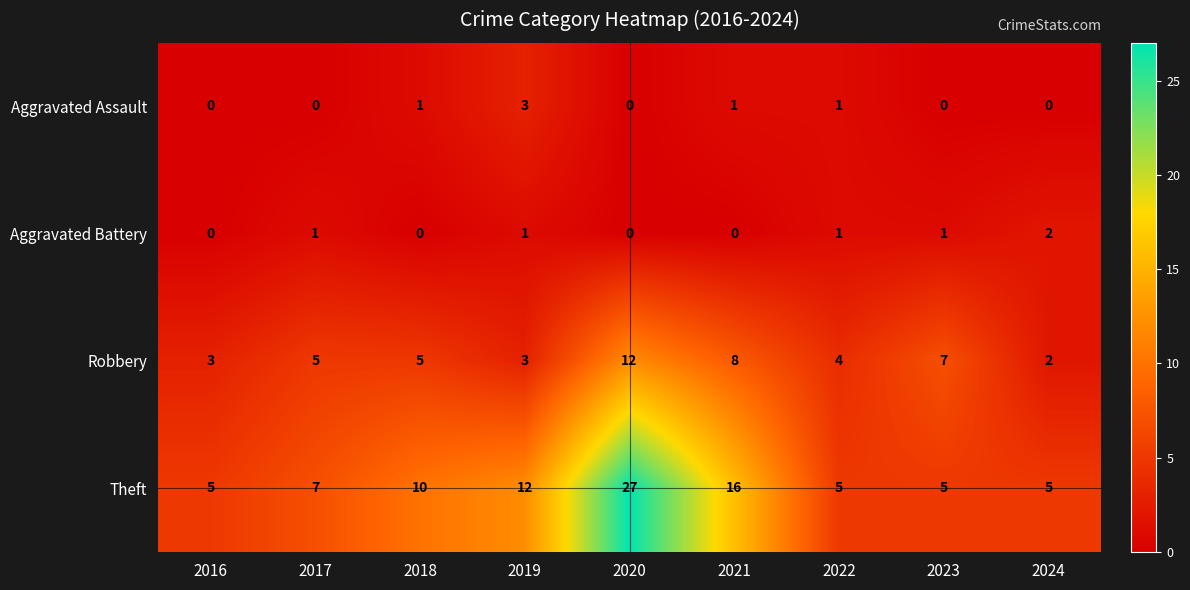

What is the minimum value for Theft?

5